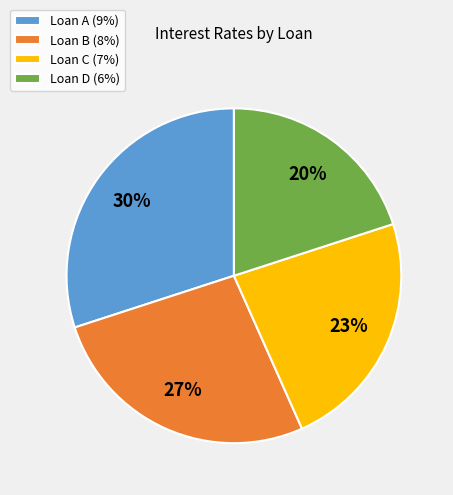

To the nearest percent, what percentage of the pie is Loan A?

30%